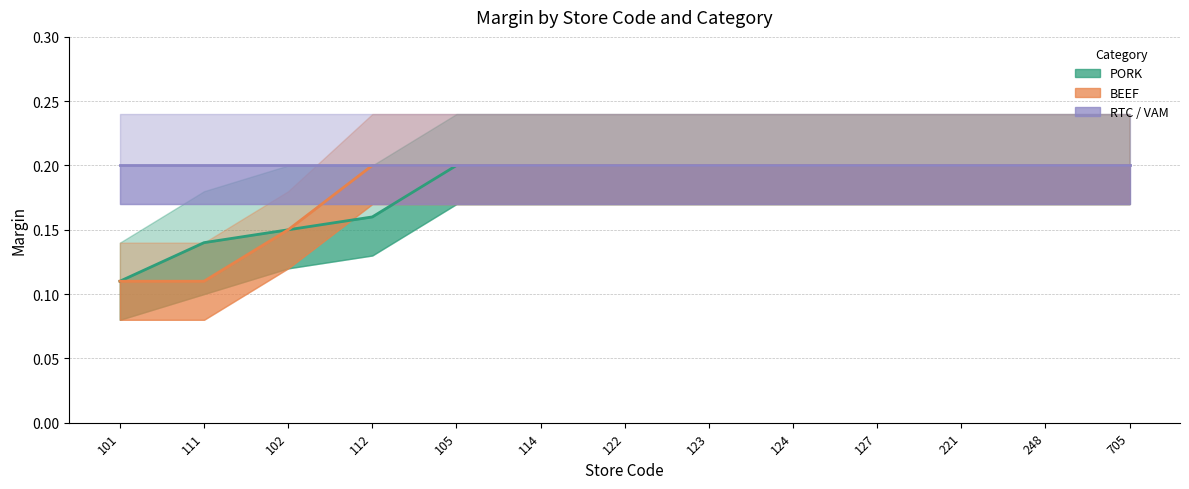

What is the spread (max minus min) of values at 111?

0.1